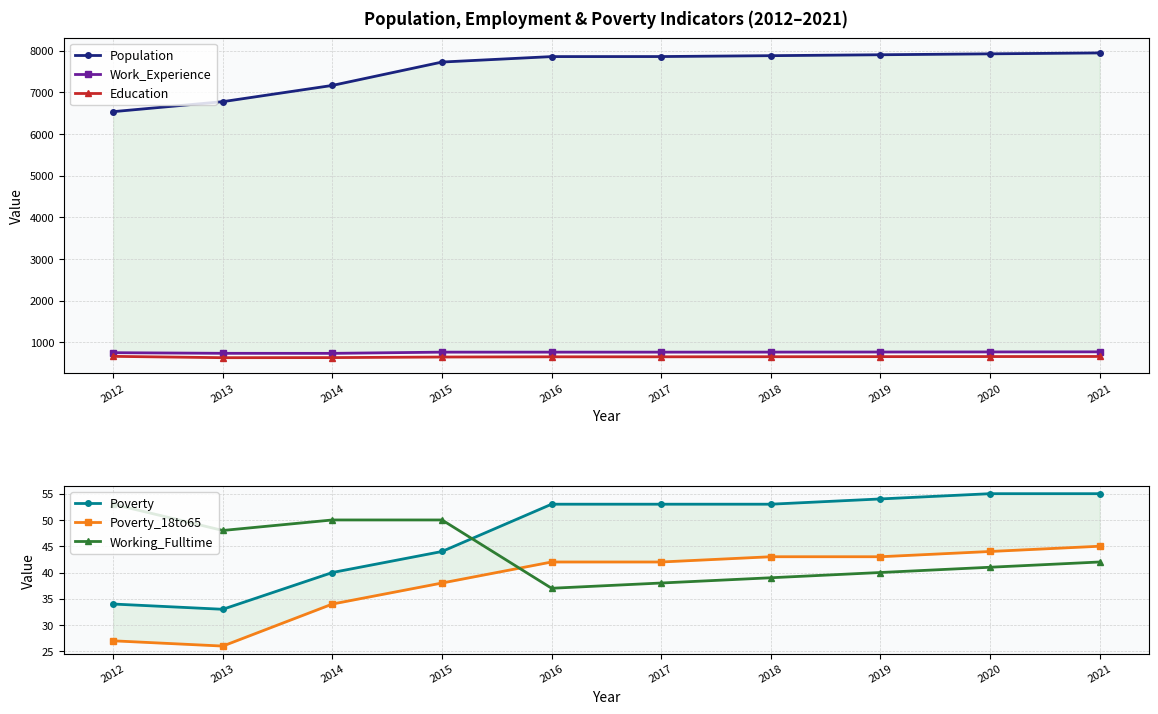

At which label does Work_Experience first exceed 763?

2018